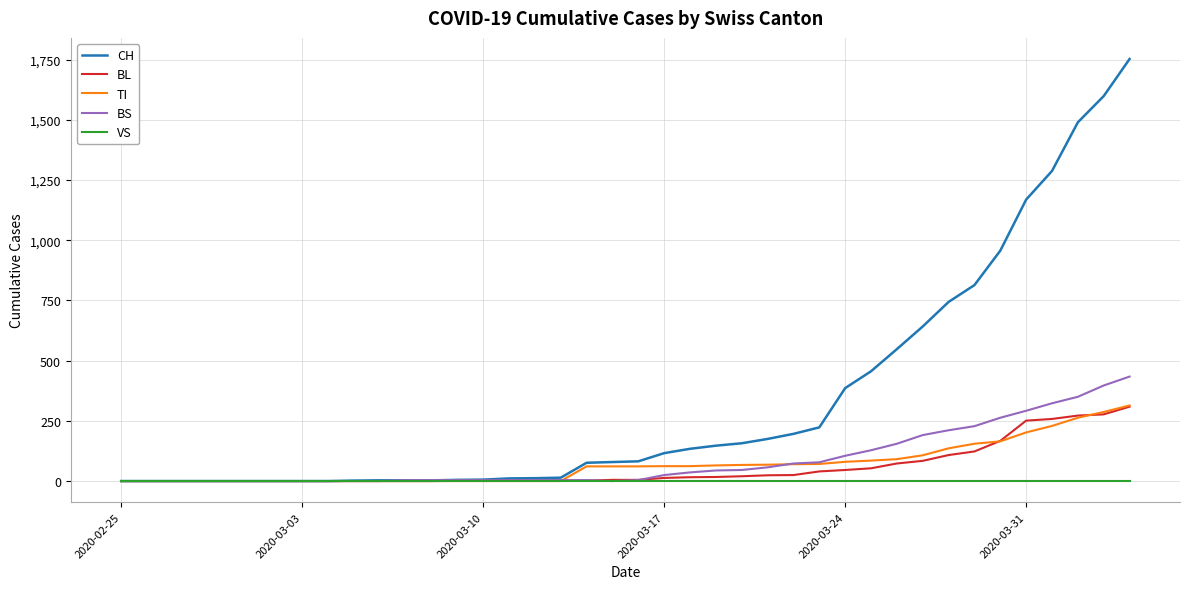

Which series has the largest range (max minus min)?

CH